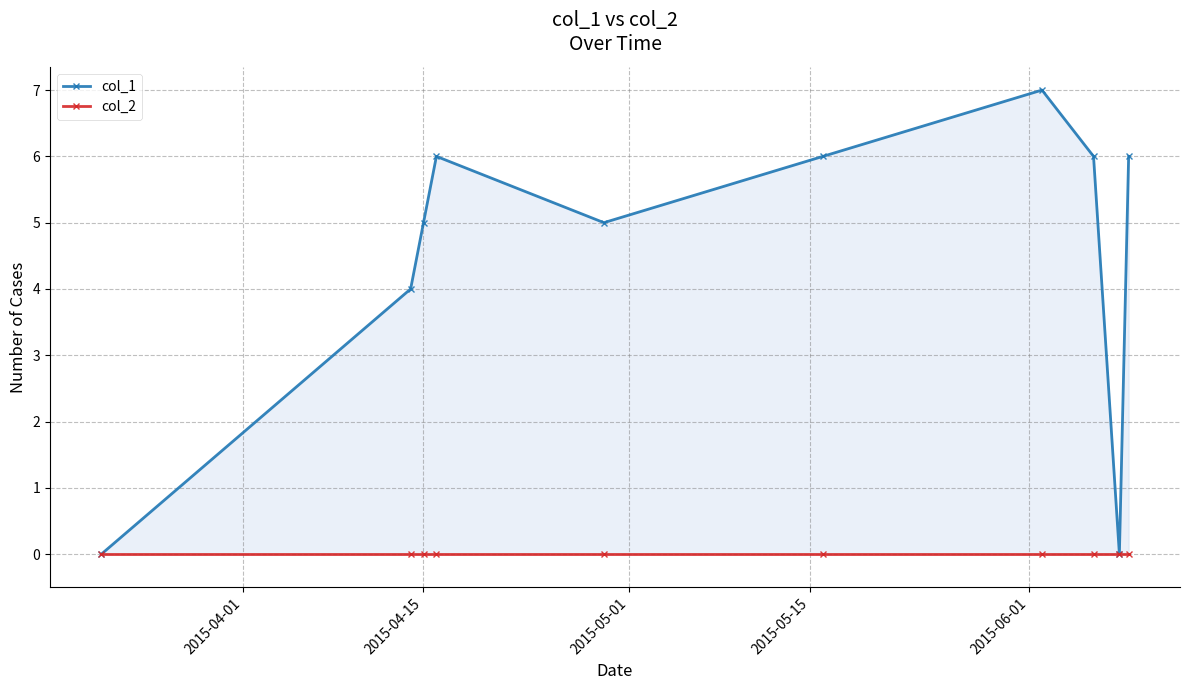

What are all the series names shown in the legend?

col_1, col_2